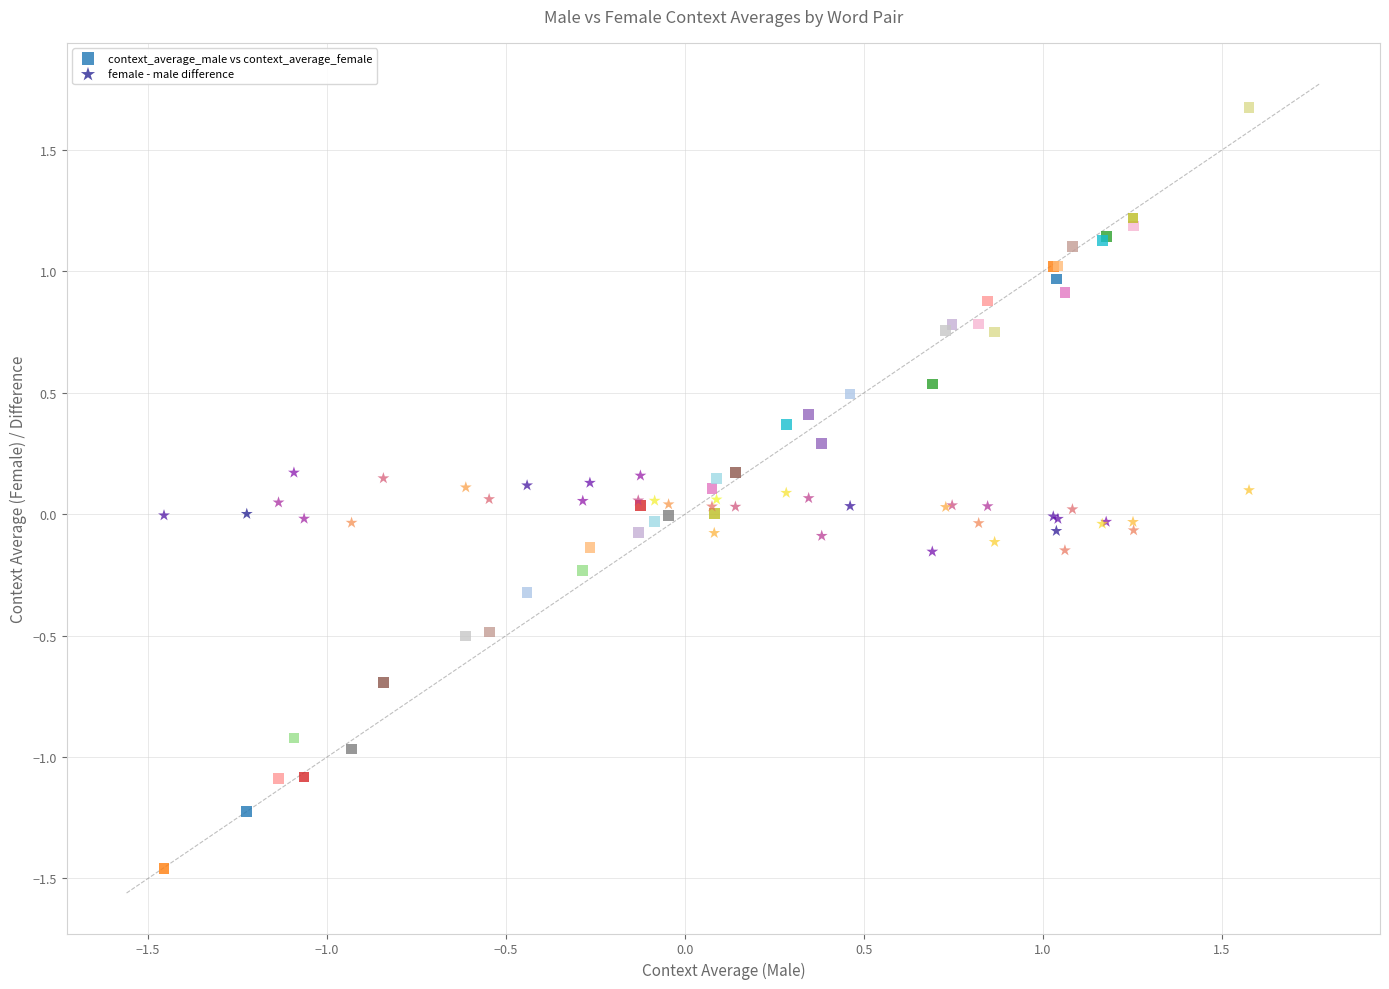

Which series contains the lowest Y value?

context_average_male vs context_average_female